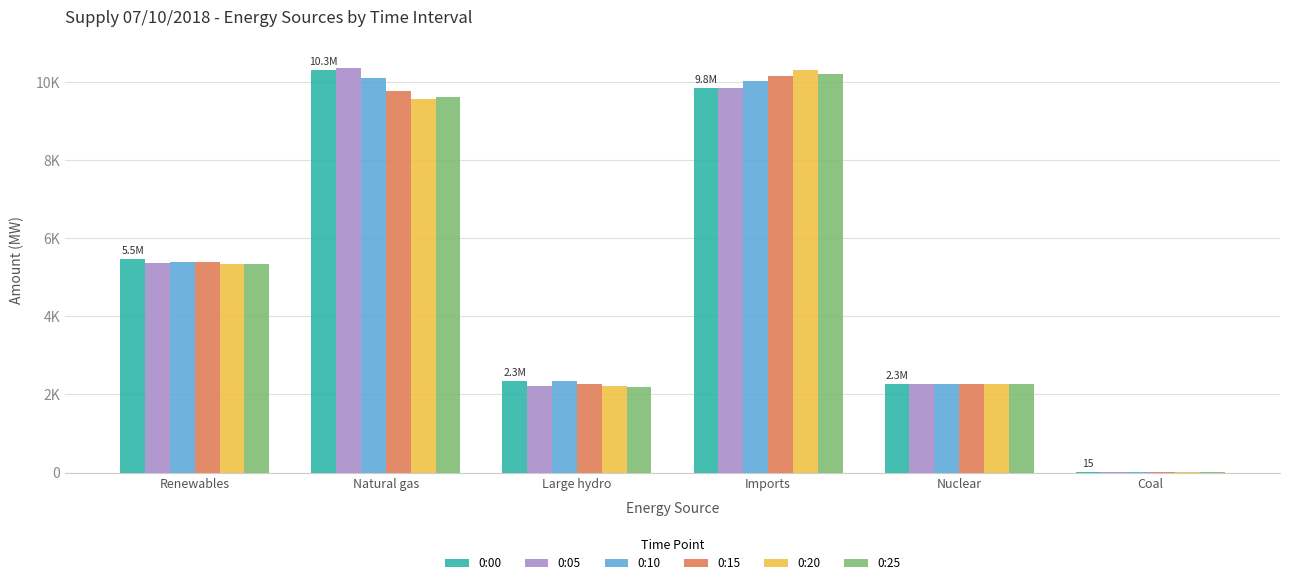

Are the bars grouped side by side (vs. stacked)?

Yes